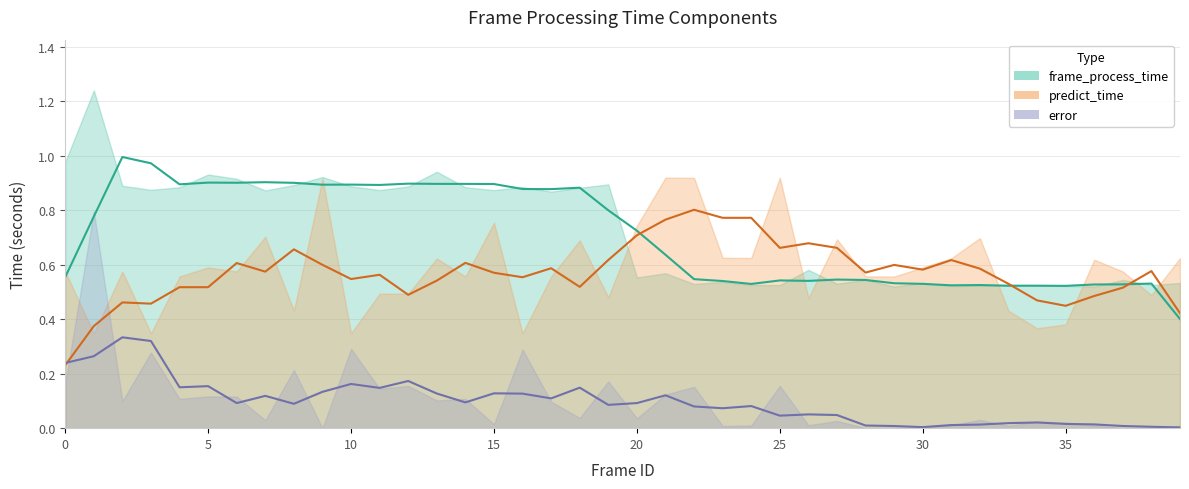

At which category is the sum across all series the highest?

1